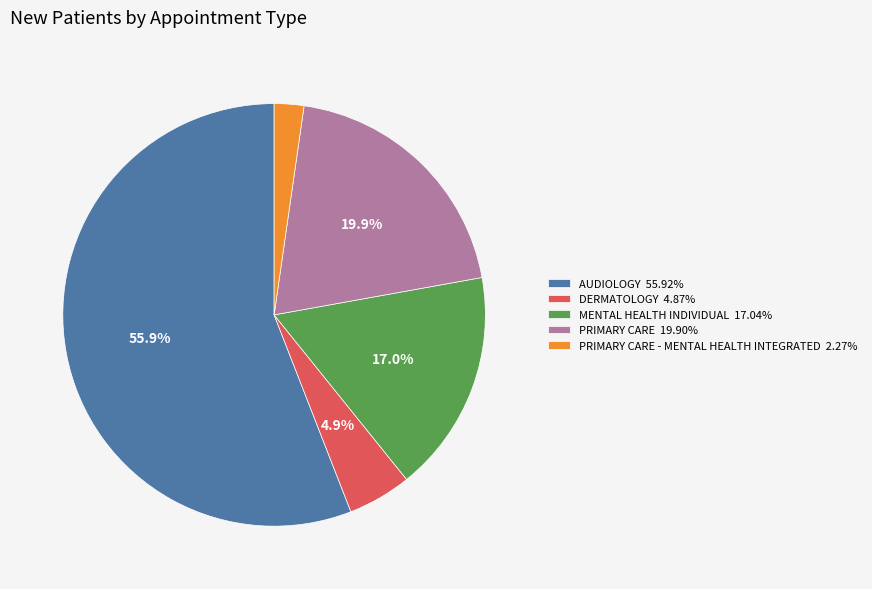

How many slices are in this pie chart?

5